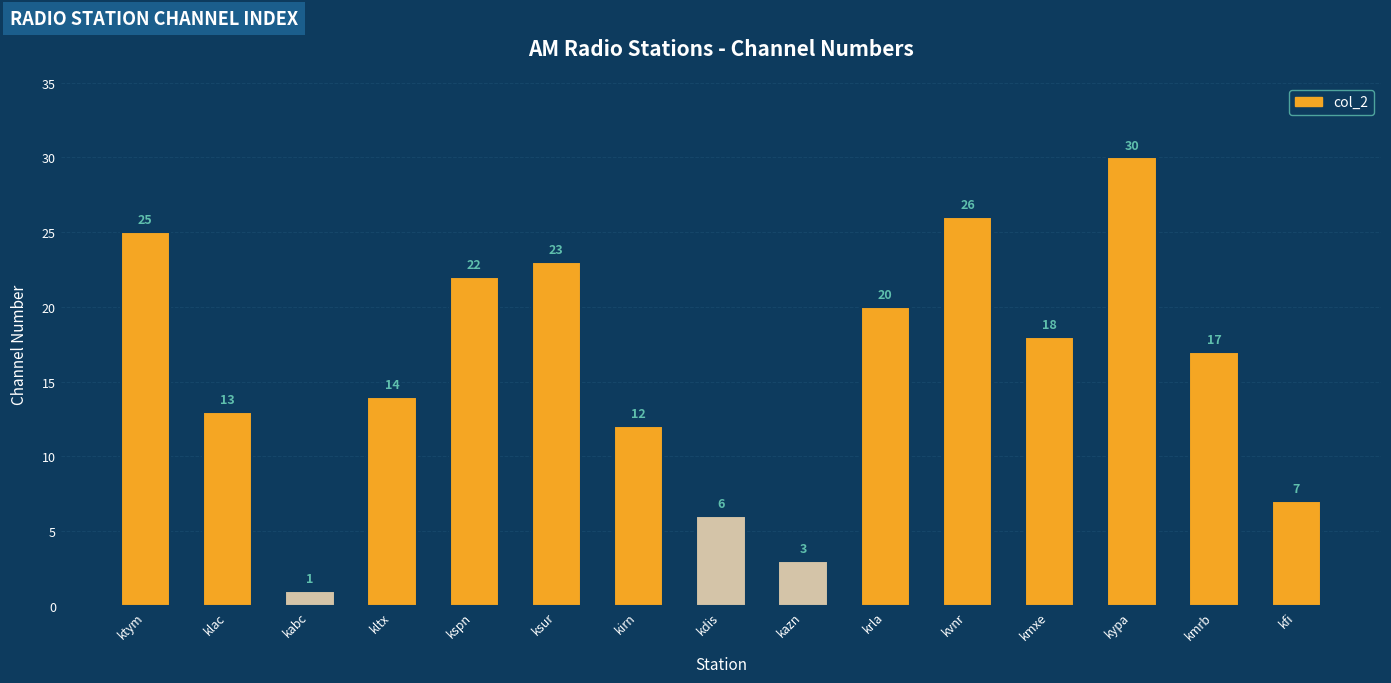

Rank the categories by value from highest to lowest.

kypa, kvnr, ktym, ksur, kspn, krla, kmxe, kmrb, kltx, klac, kirn, kfi, kdis, kazn, kabc